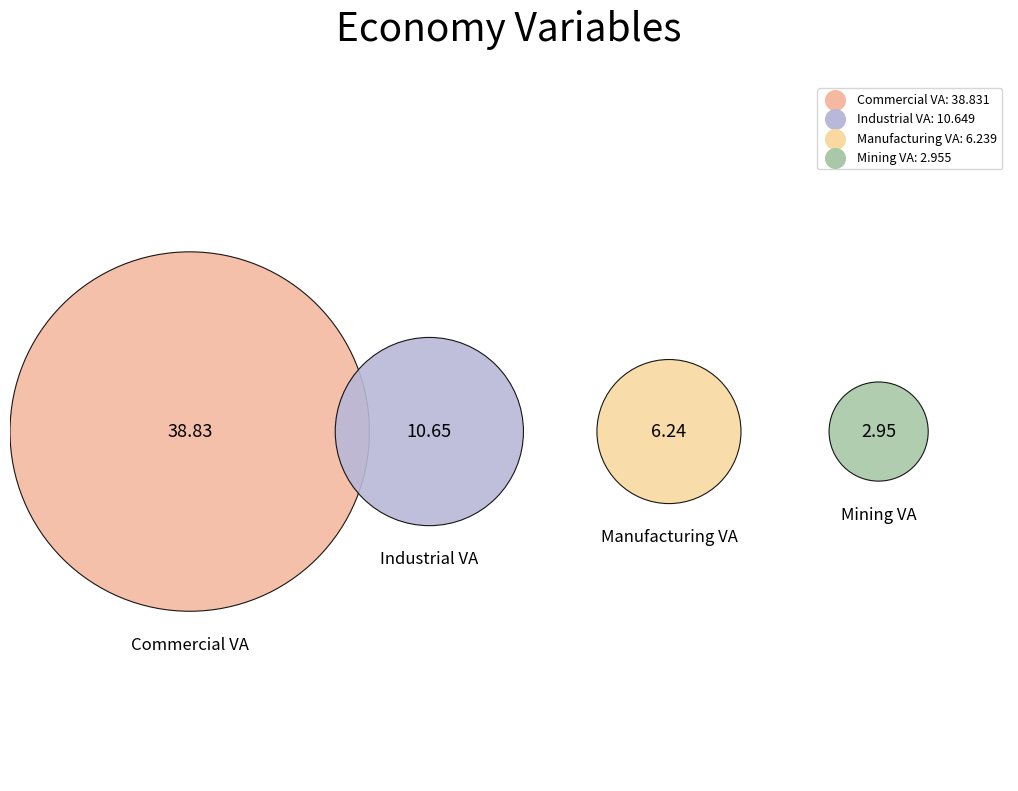

Which has a higher value, va_commercial_mmm_usd or gdp_mmm_usd?

gdp_mmm_usd